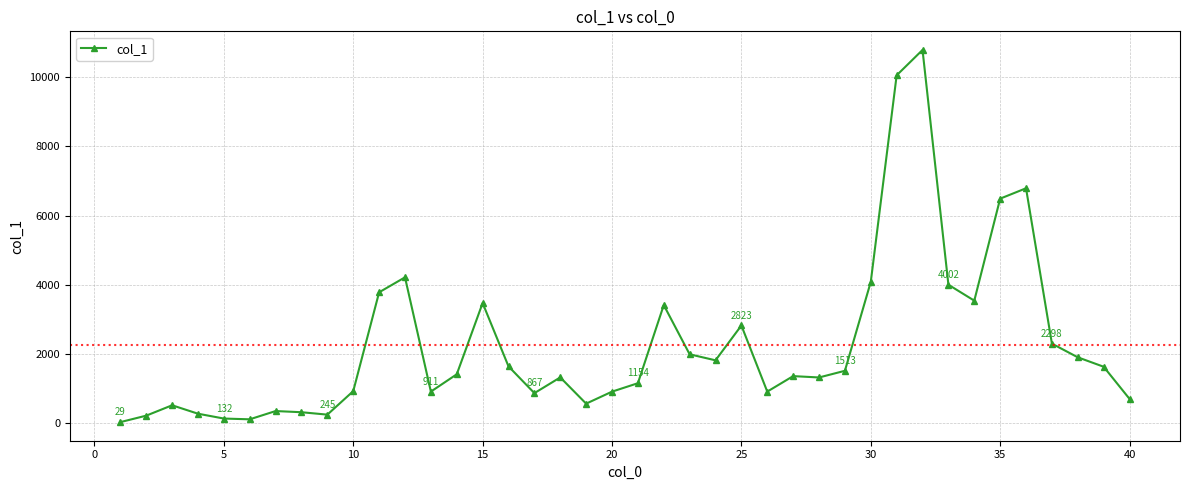

What is the maximum value shown in the chart?

10791